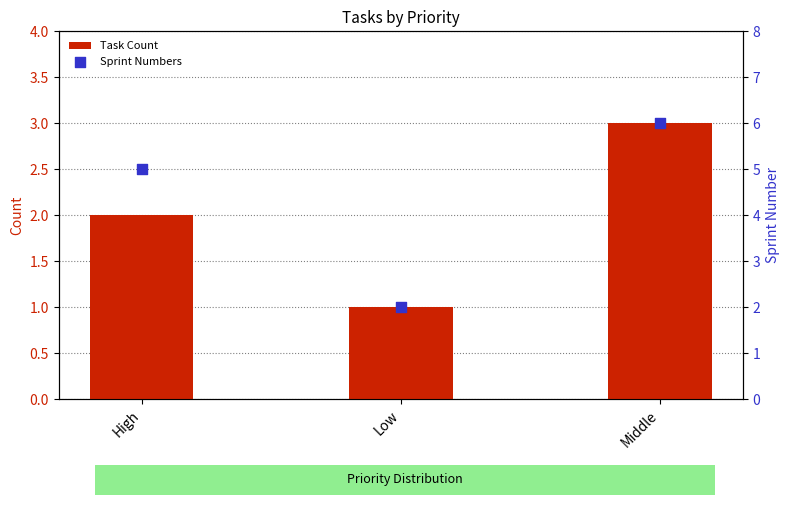

At which category is the sum across all series the highest?

Middle